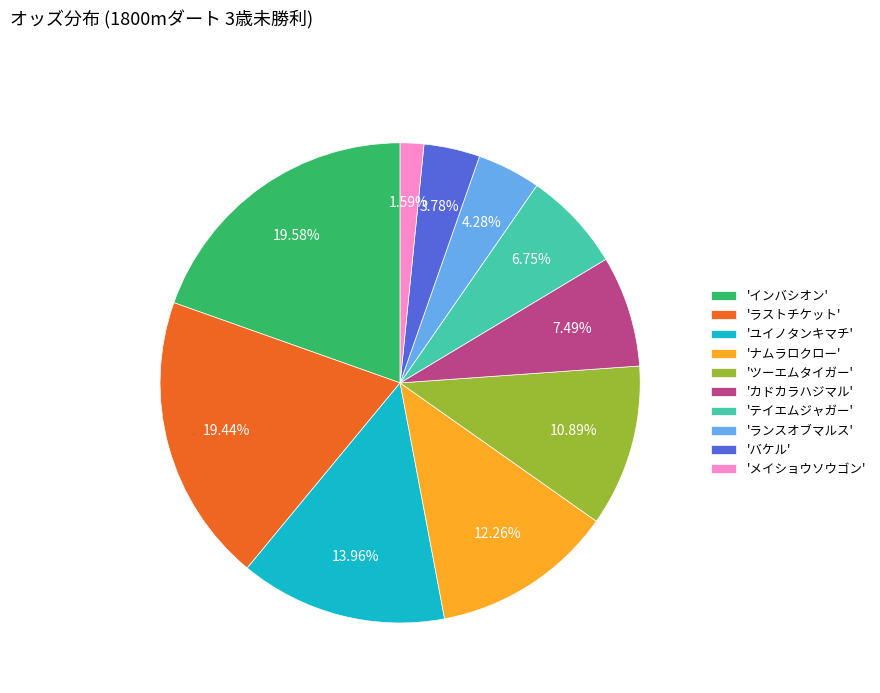

Does 'メイショウソウゴン' represent more than half of the total?

No